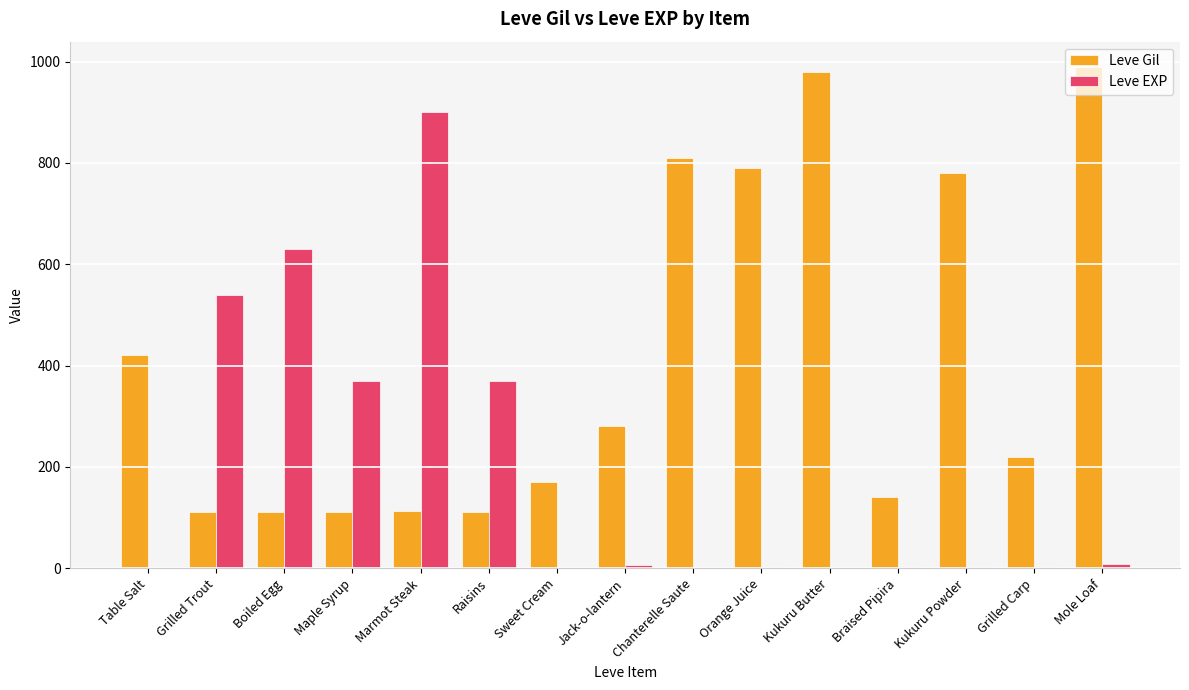

How many data points does each series have?

15